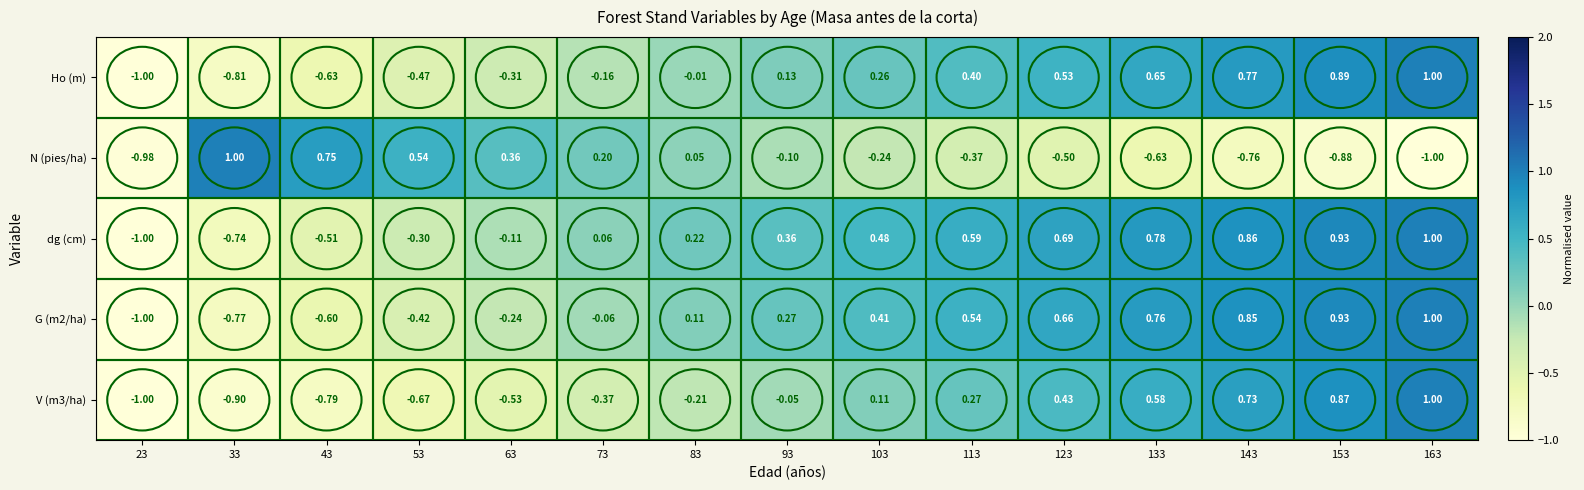

What is the difference between the highest and lowest values at 123?

1.2